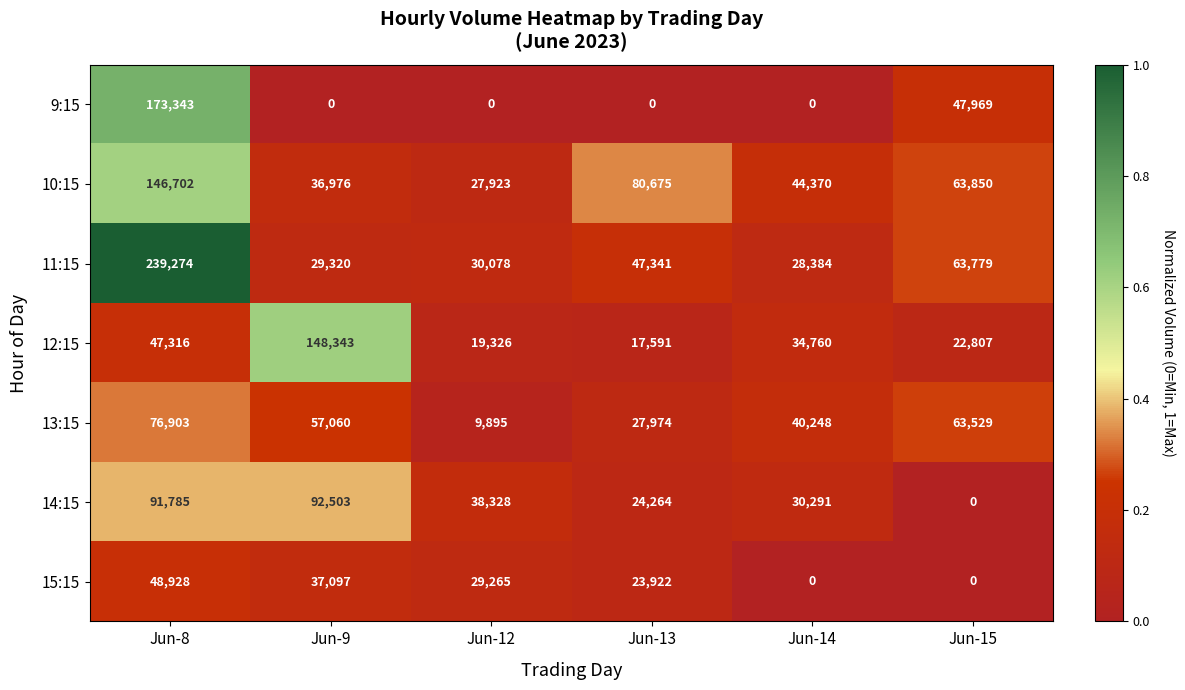

What is the difference between the highest and lowest values at Jun-8?

191958